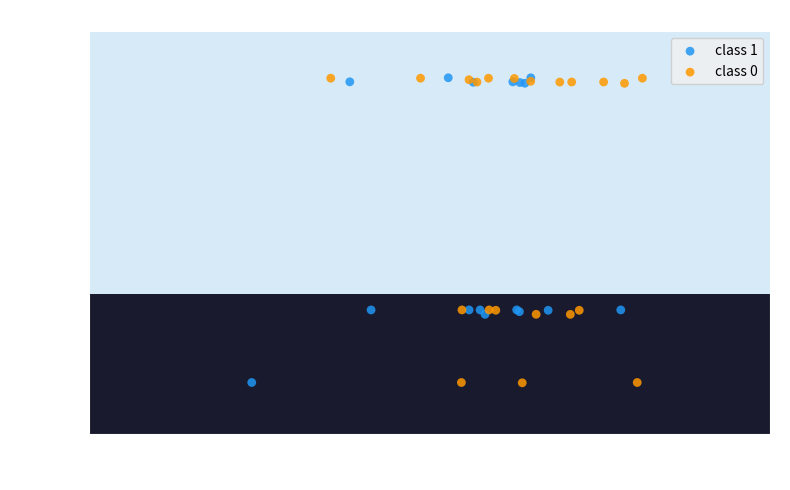

What are all the series names shown in the legend?

class 1, class 0